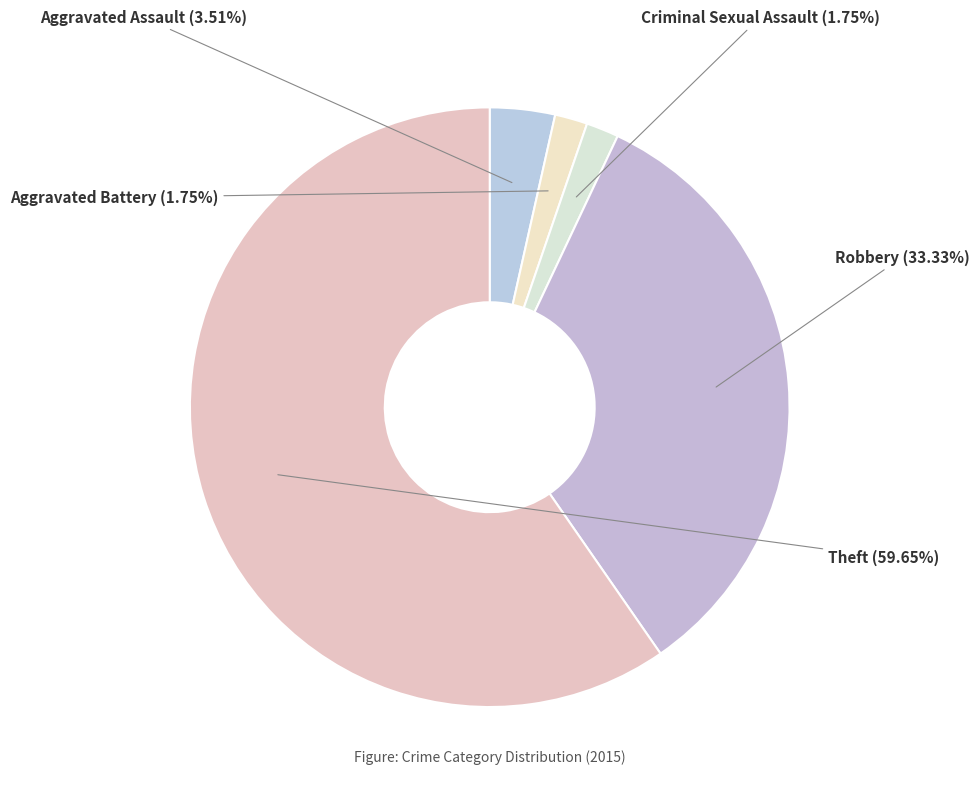

Which category has the biggest portion of the pie?

Theft